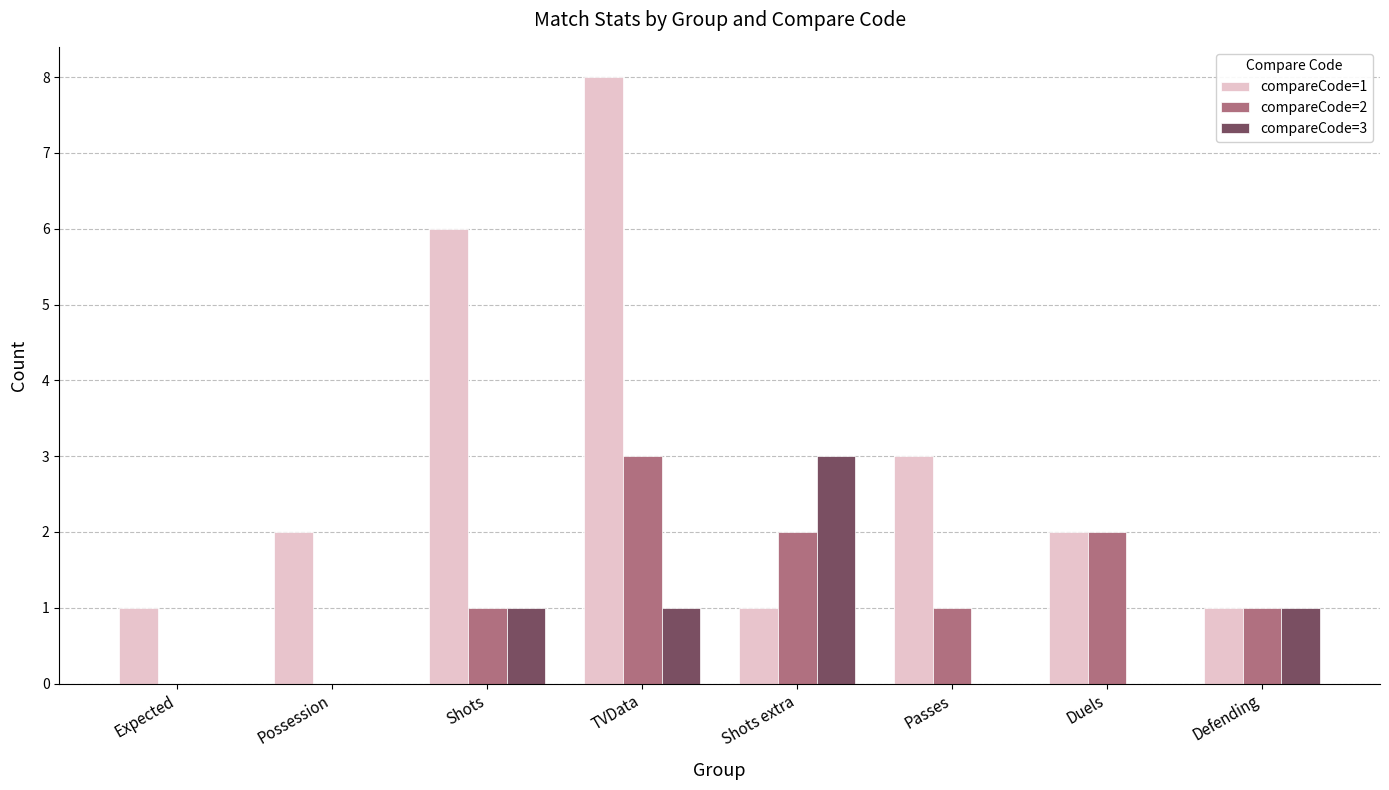

What is the sum of the compareCode=2 values at Possession and Shots extra?

2